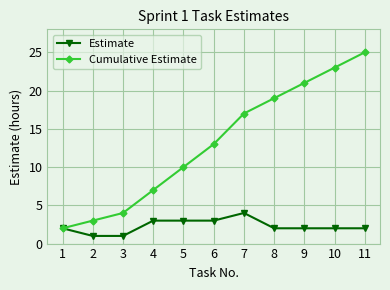

Between 6 and 11, which series saw the biggest shift?

Cumulative Estimate